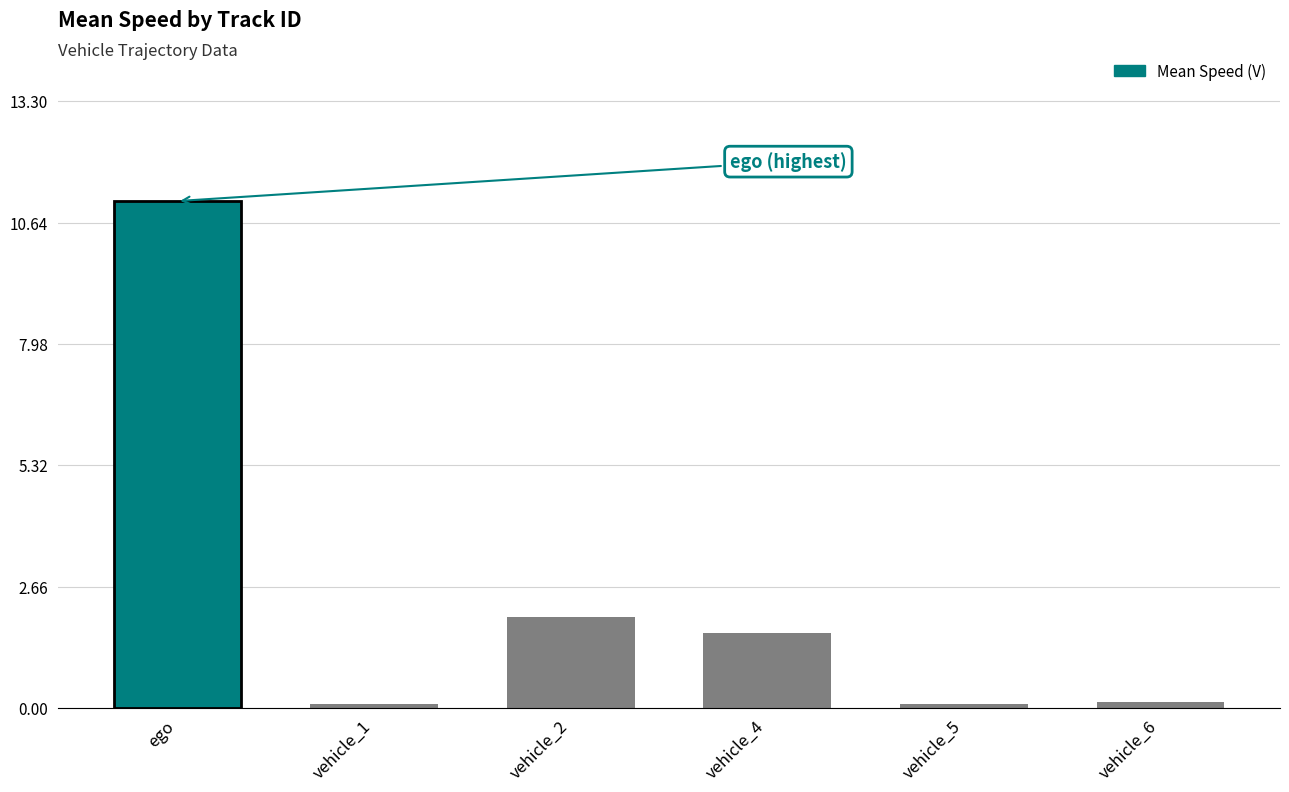

What is the greatest value displayed?

11.1